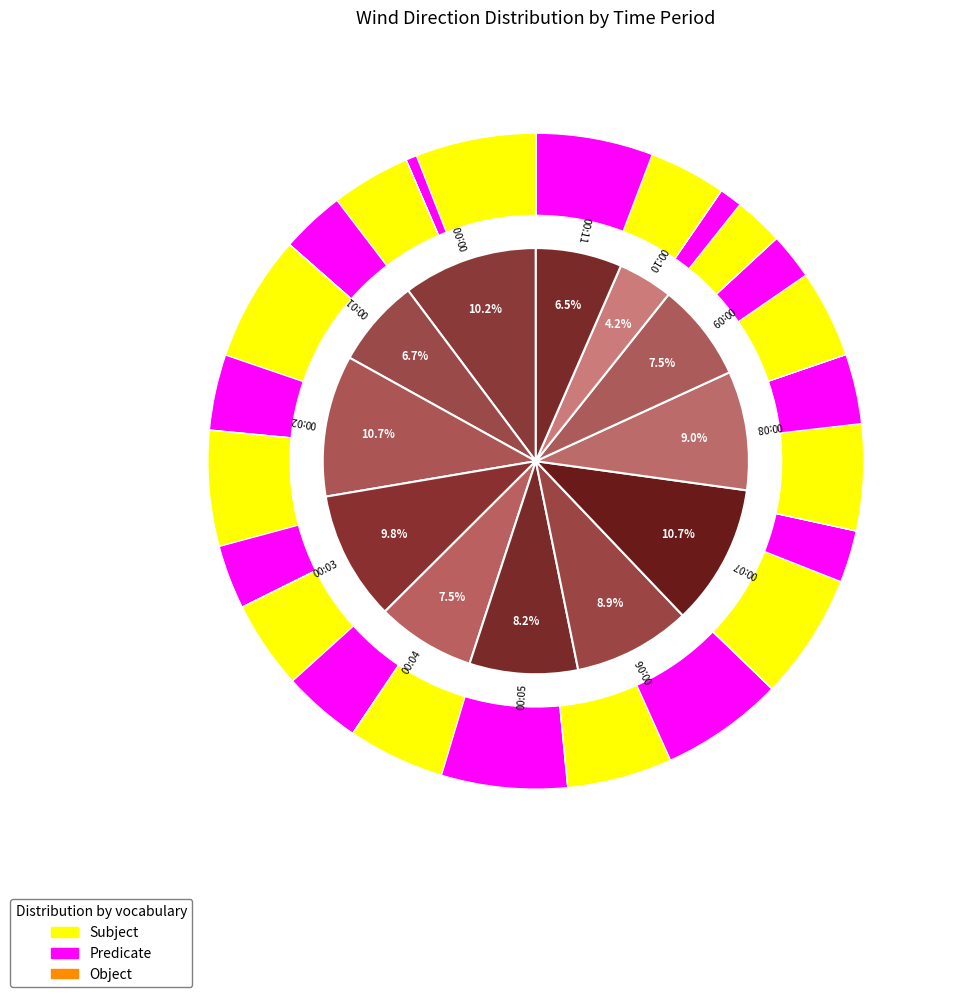

Which category has the smallest portion of the pie?

00:10